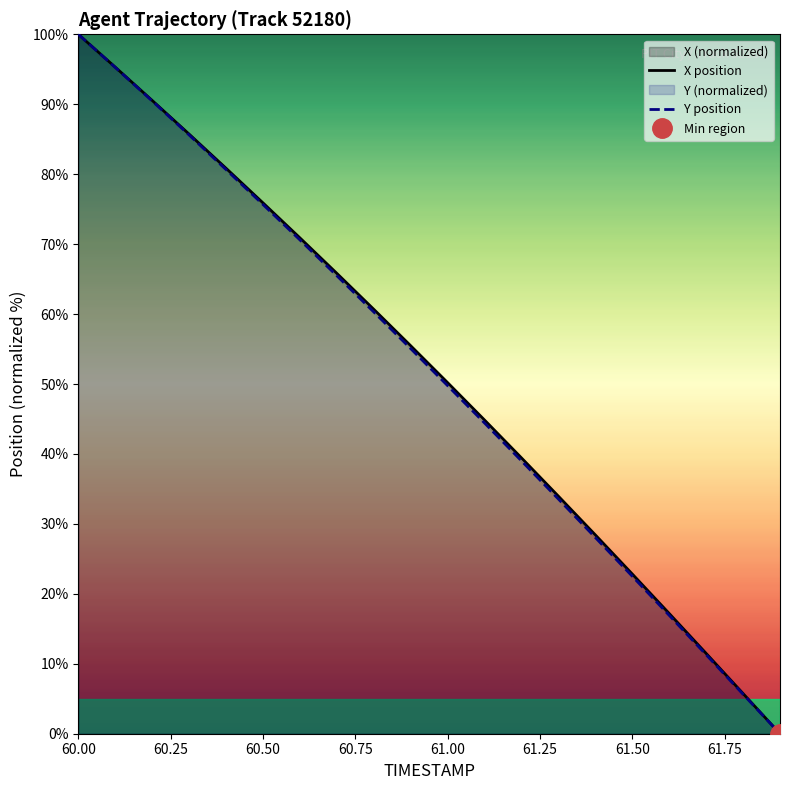

What is the sum of all Y position values?

1030.3